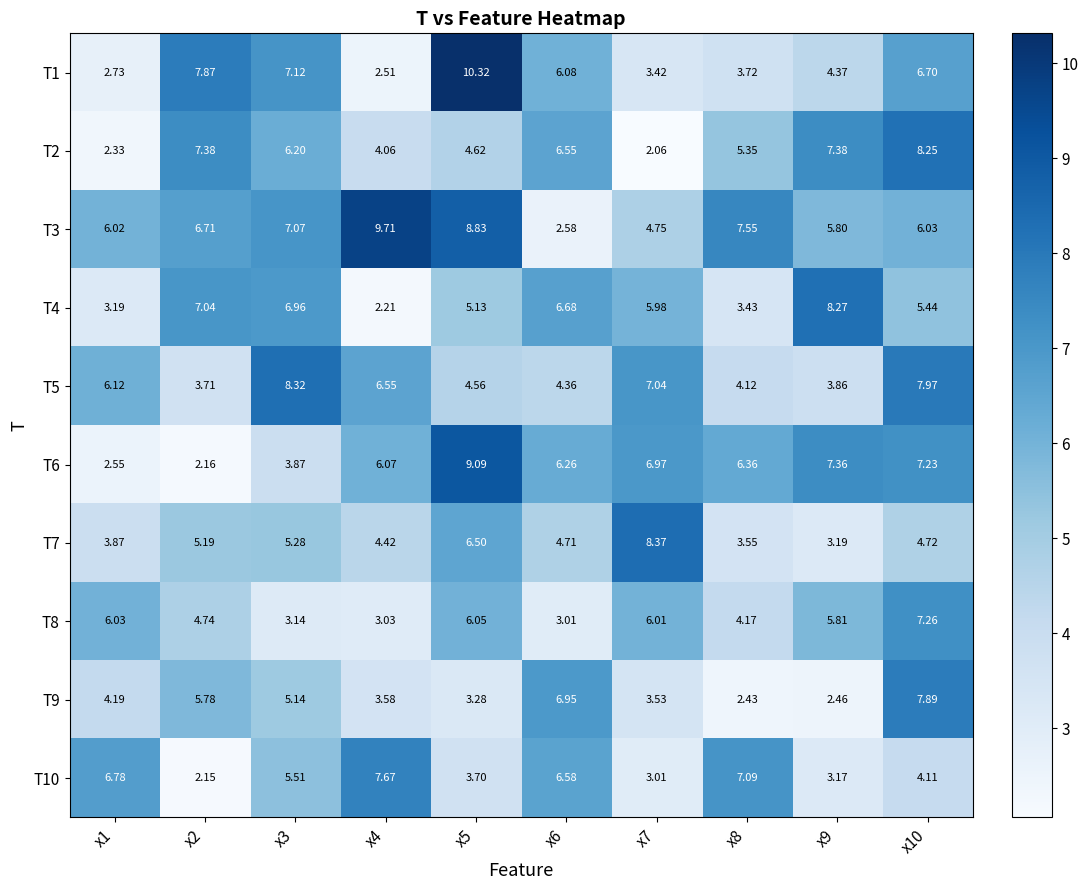

Is the value of T4 at x8 greater than the value of T8 at x8?

No